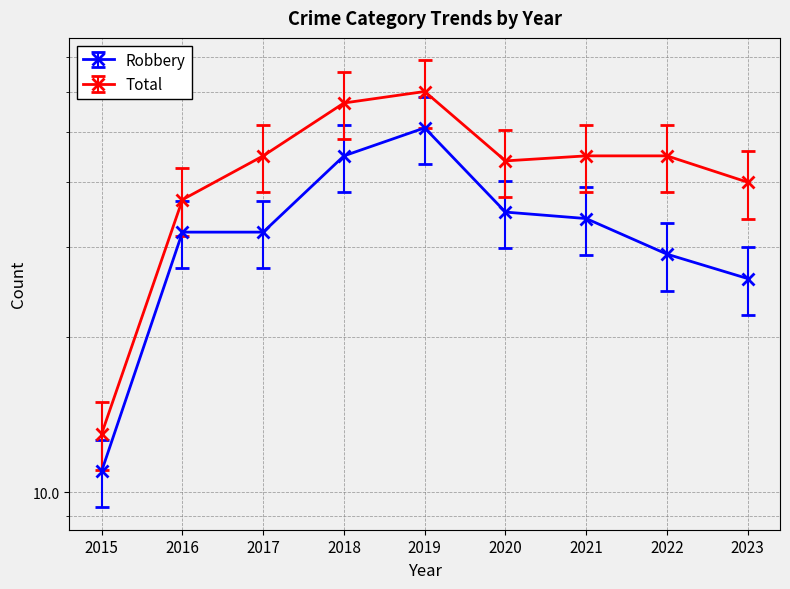

Which series has the largest total across all categories?

Total